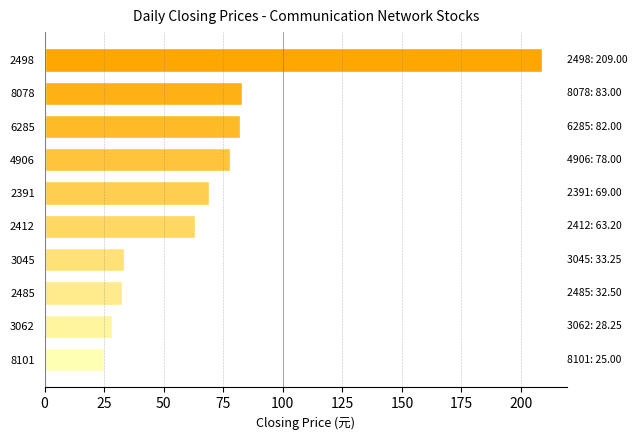

The chart shows a value of 78.0 at 4906. True or false?

True